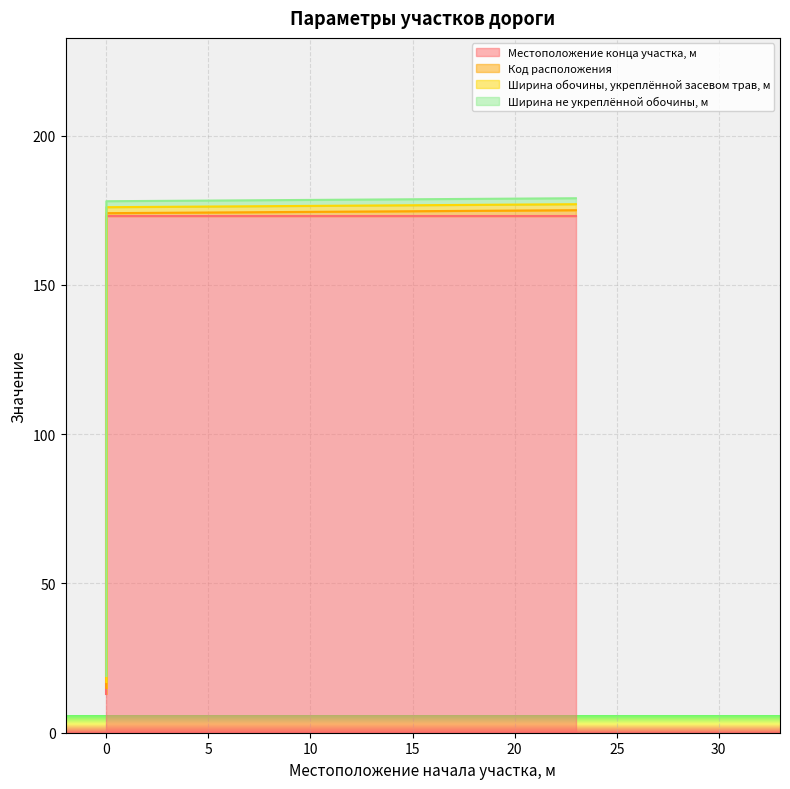

Which series changed the most between 0 and 0?

Местоположение конца участка, м